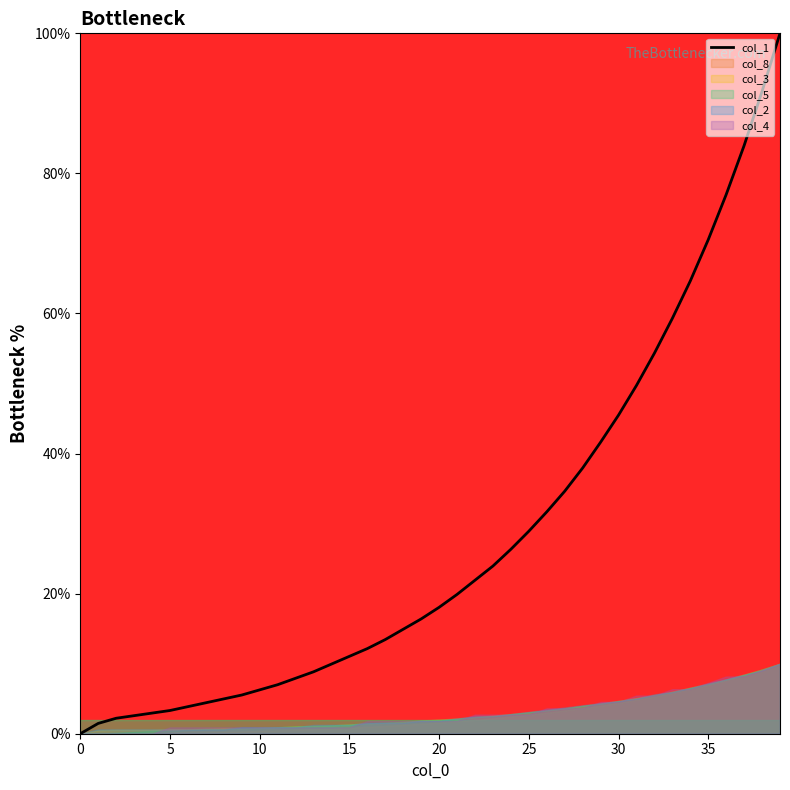

Reading left to right, list all the values displayed in this chart.

0.0	1.5	2.2	2.6	2.9	3.3	3.9	4.4	5.0	5.5	6.3	7.0	7.9	8.8	9.9	11.0	12.2	13.4	14.9	16.4	18.0	19.9	21.9	23.9	26.3	28.9	31.7	34.6	37.9	41.6	45.5	49.7	54.3	59.3	64.6	70.5	77.0	84.0	91.7	100.0